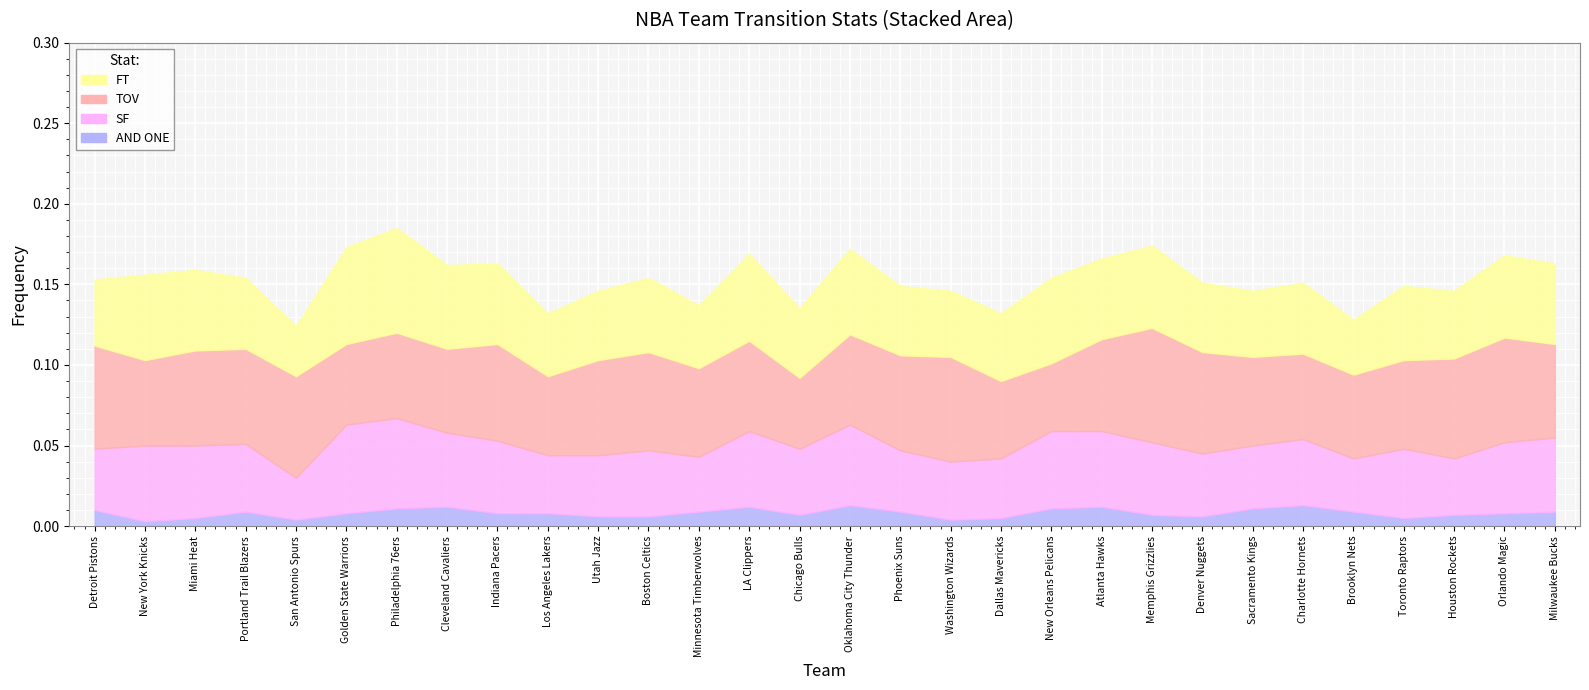

At which label is AND ONE closest to 0?

New York Knicks